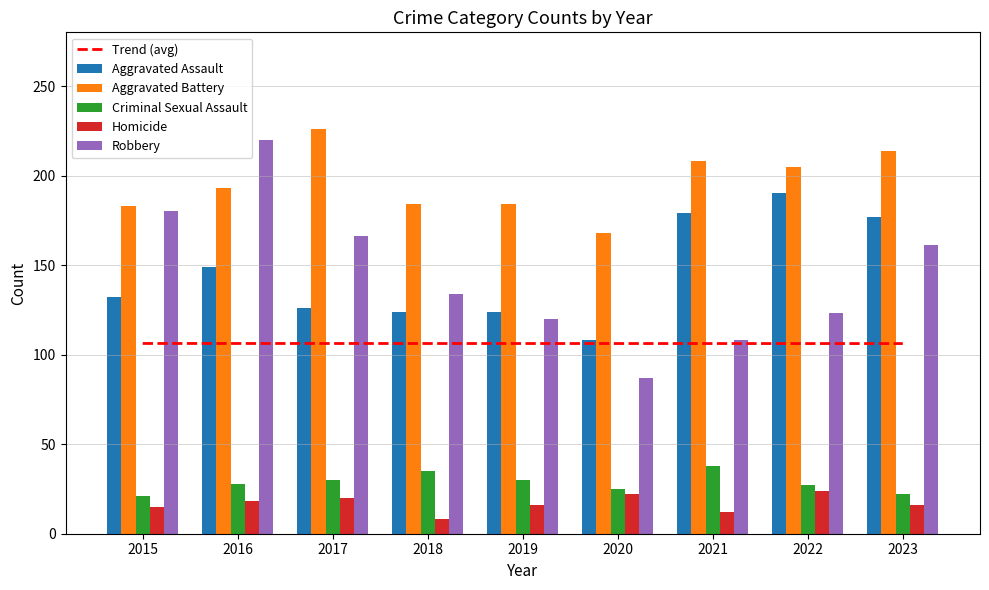

Reading left to right, extract all data points from this chart.

Trend (avg): 106.2	106.2	106.2	106.2	106.2	106.2	106.2	106.2	106.2
Aggravated Assault: 132.0	149.0	126.0	124.0	124.0	108.0	179.0	190.0	177.0
Aggravated Battery: 183.0	193.0	226.0	184.0	184.0	168.0	208.0	205.0	214.0
Criminal Sexual Assault: 21.0	28.0	30.0	35.0	30.0	25.0	38.0	27.0	22.0
Homicide: 15.0	18.0	20.0	8.0	16.0	22.0	12.0	24.0	16.0
Robbery: 180.0	220.0	166.0	134.0	120.0	87.0	108.0	123.0	161.0